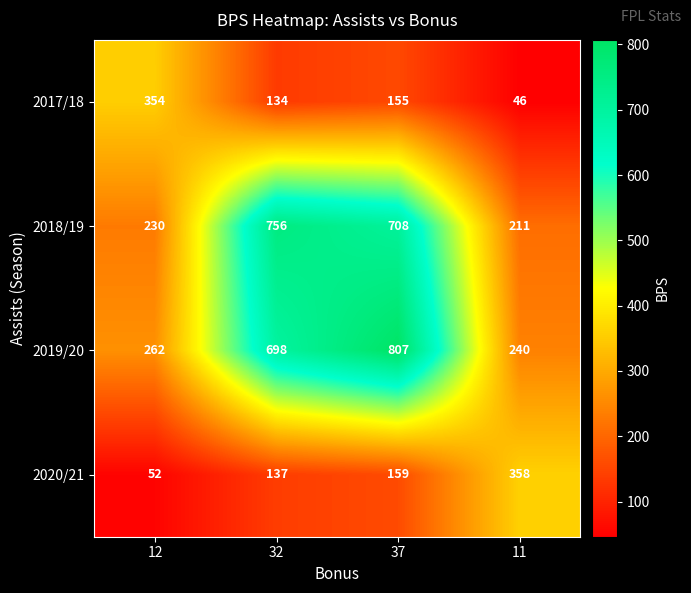

At 37, list the series in order from largest to smallest.

2019/20, 2018/19, 2020/21, 2017/18